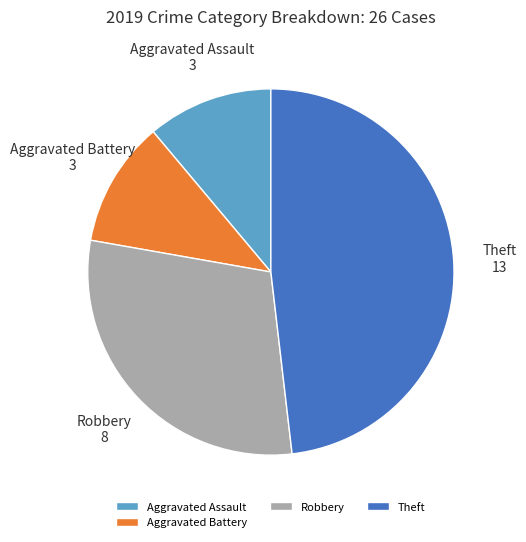

Which category has the biggest portion of the pie?

Theft